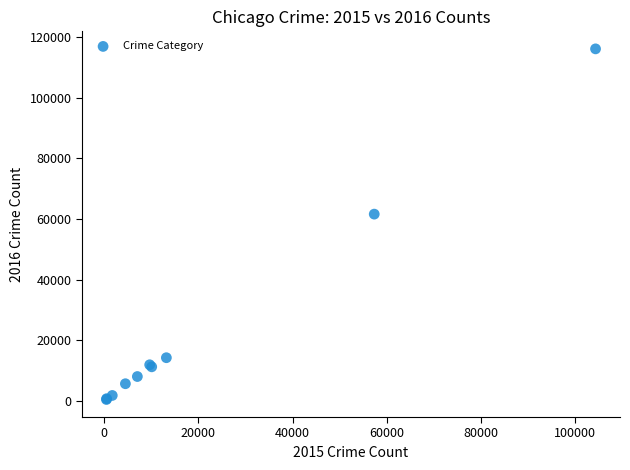

What Y value in the scatter plot is closest to 58308?

61622